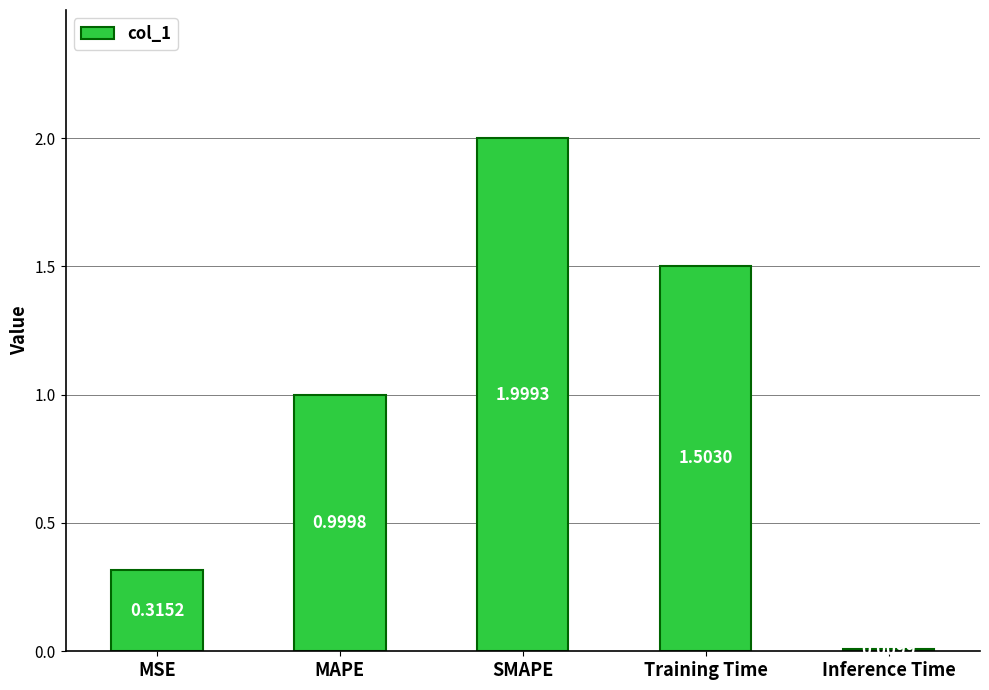

How many data points does each series have?

5